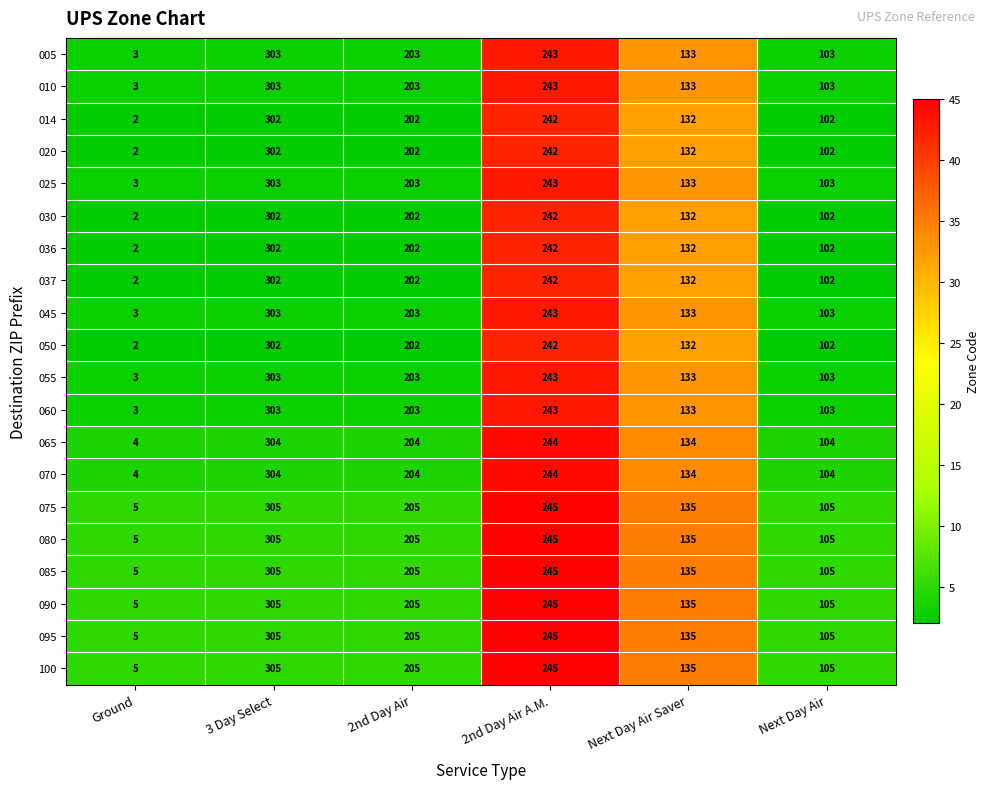

Is it true that 070 equals 104 at Next Day Air?

True